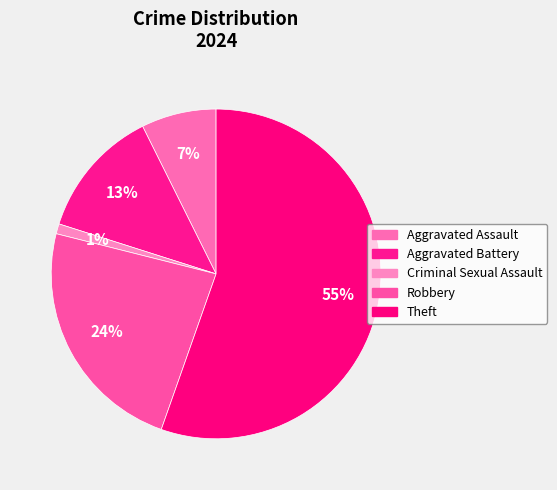

To the nearest percent, what is the difference between the largest and smallest slice percentages?

54%